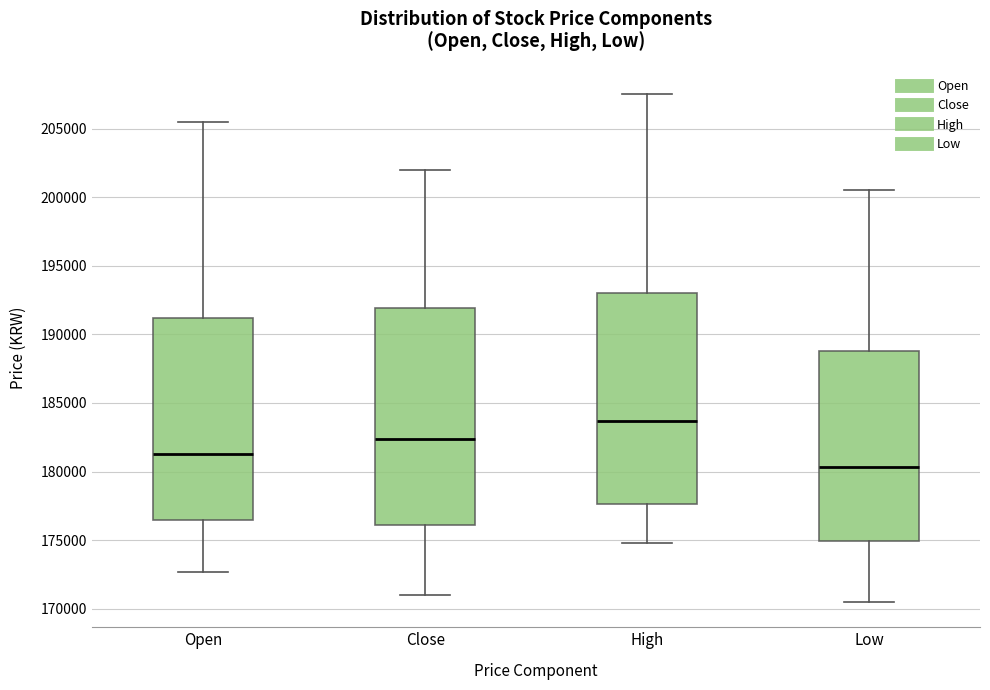

Reading left to right, read every box against the y-axis: the position of its median line, the range the box covers, and the ends of its whiskers. The values are not printed on the chart, so give them approximately, as read against the axis.

Open: median 181500, box 176500 to 191000, whiskers 172500 to 205500
Close: median 182500, box 176000 to 192000, whiskers 171000 to 202000
High: median 183500, box 177500 to 193000, whiskers 175000 to 207500
Low: median 180500, box 175000 to 189000, whiskers 170500 to 200500